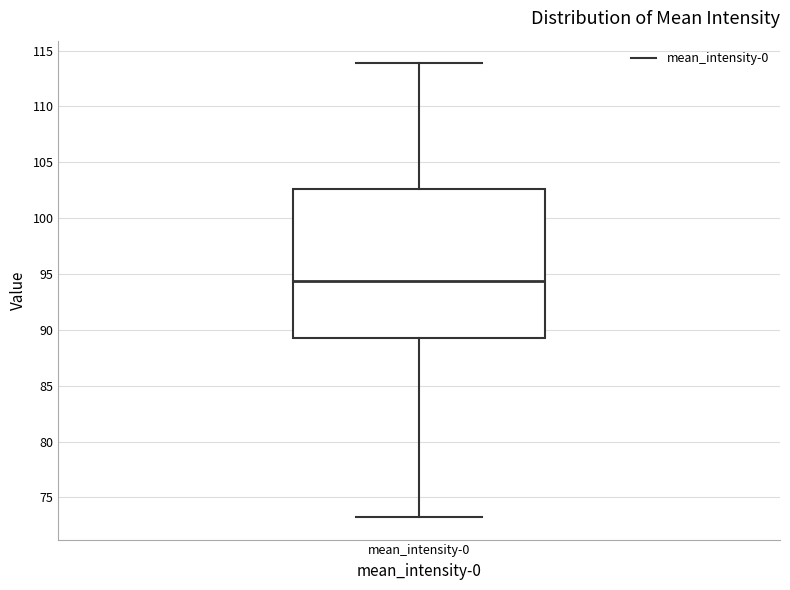

Transcribe this box plot: give where the median line is, the range the box spans, and where the two whiskers end, as read against the y-axis. The values are not printed on the chart, so give them approximately, as read against the axis.

median 94.5, box 89.0 to 102.5, whiskers 73.5 to 114.0